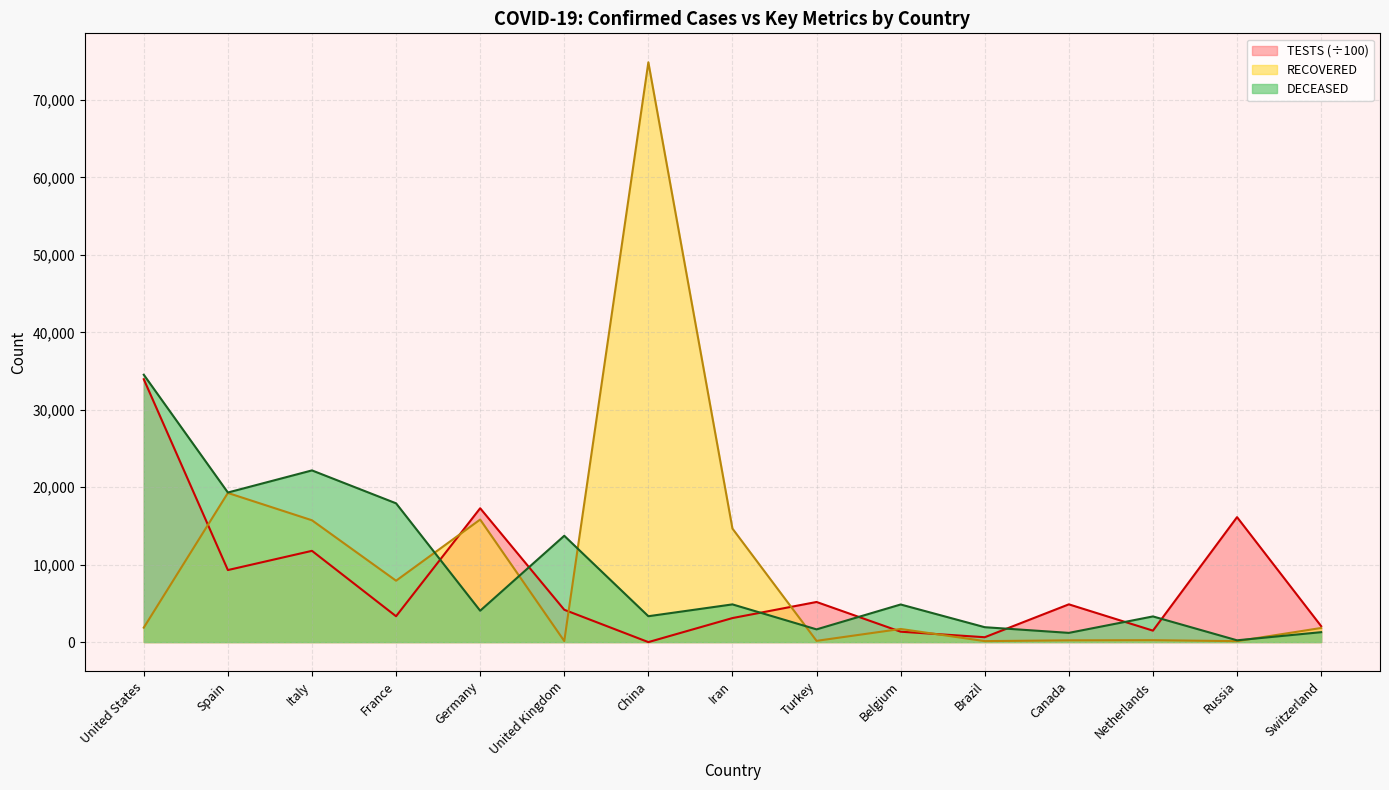

What is the average value of the TESTS series?

7642.5